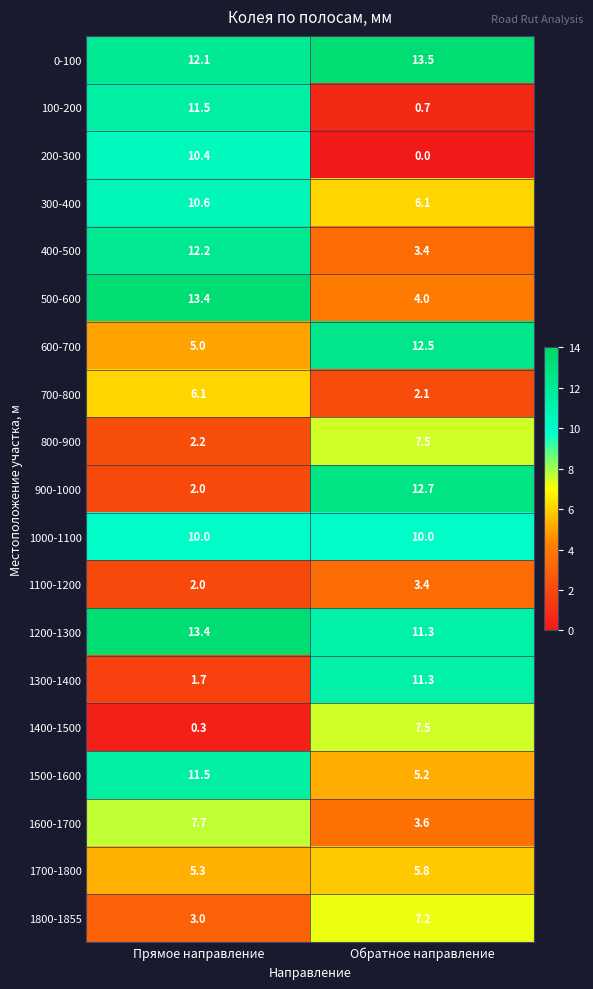

What is the greatest value displayed?

13.5